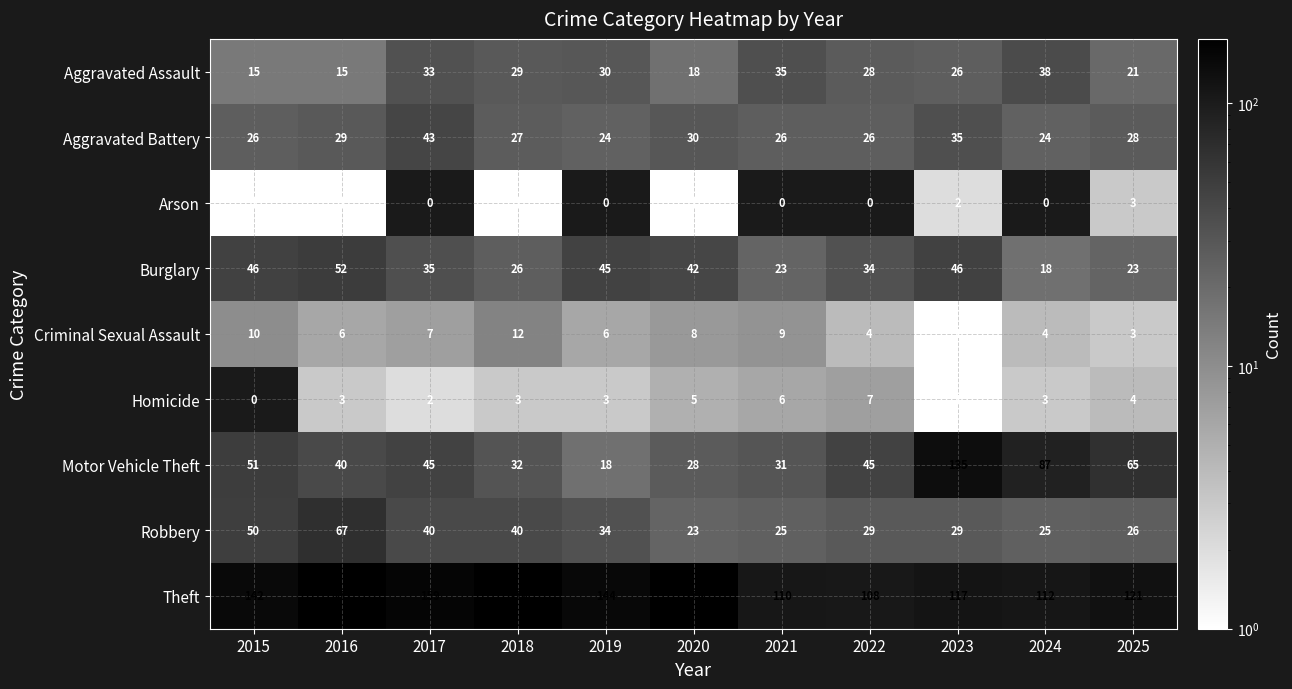

How many categories are shown in the chart?

11